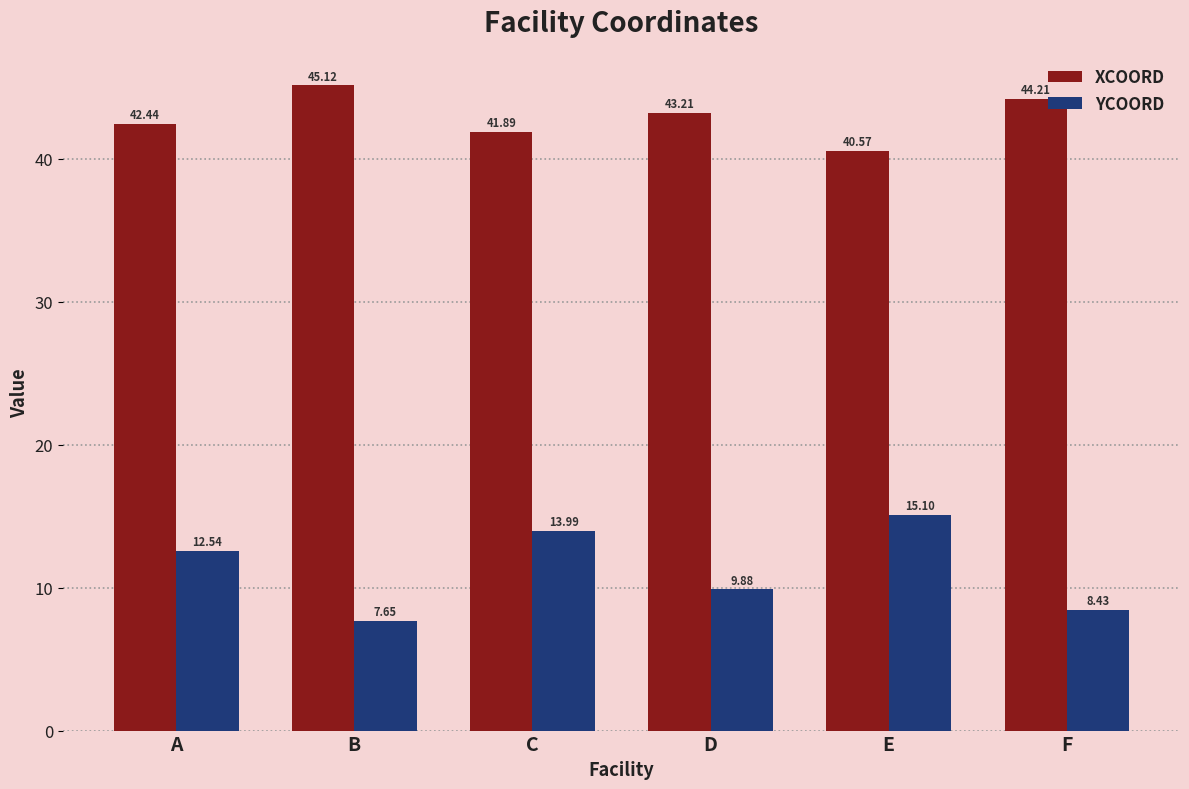

At which label is XCOORD closest to 42?

C